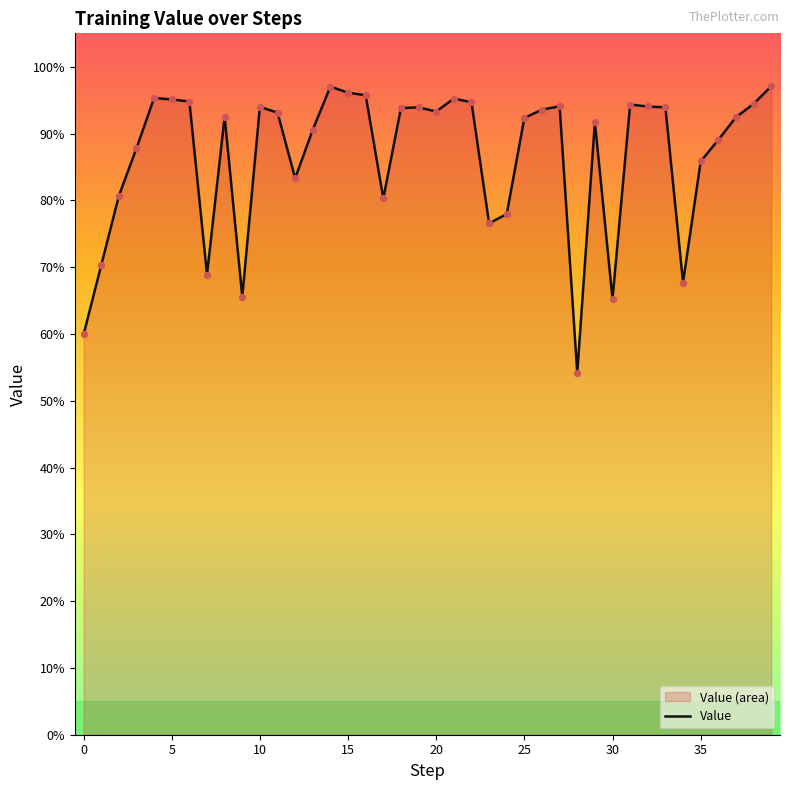

Between 37 and 38, which is larger?

38